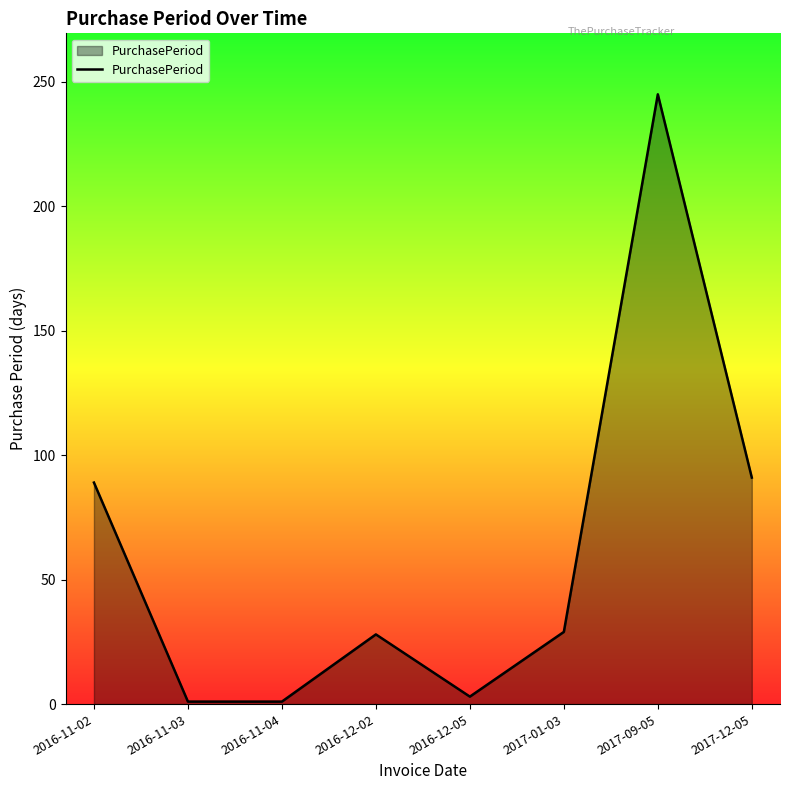

Between 2017-01-03 and 2016-11-04, which is larger?

2017-01-03